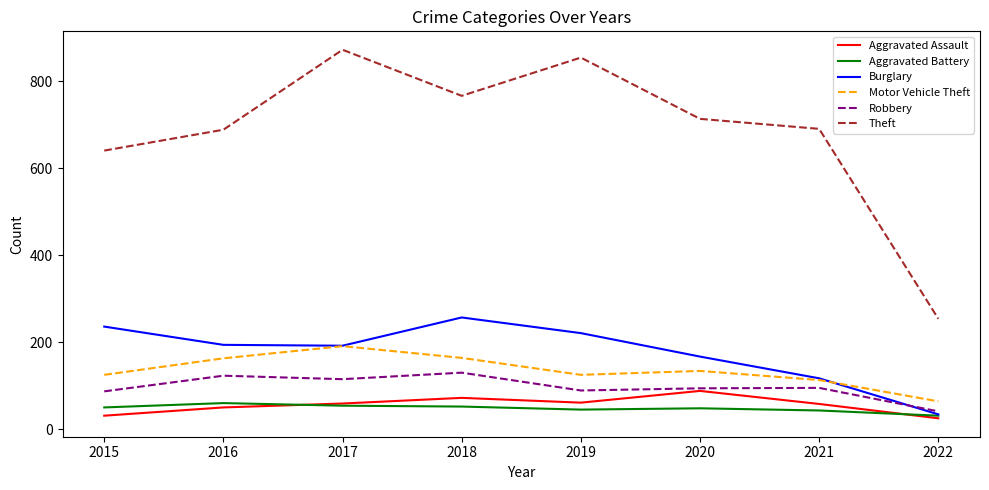

Which label corresponds to the largest value in the chart?

2017